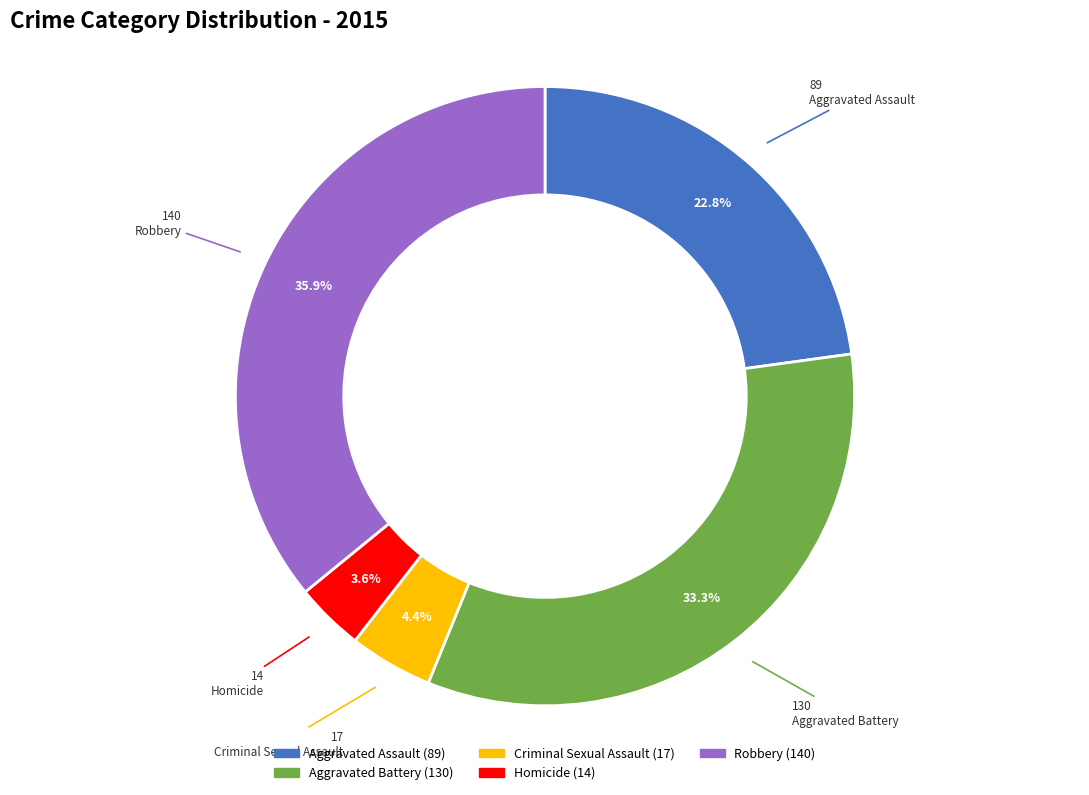

To the nearest percent, what portion does Criminal Sexual Assault represent?

4%